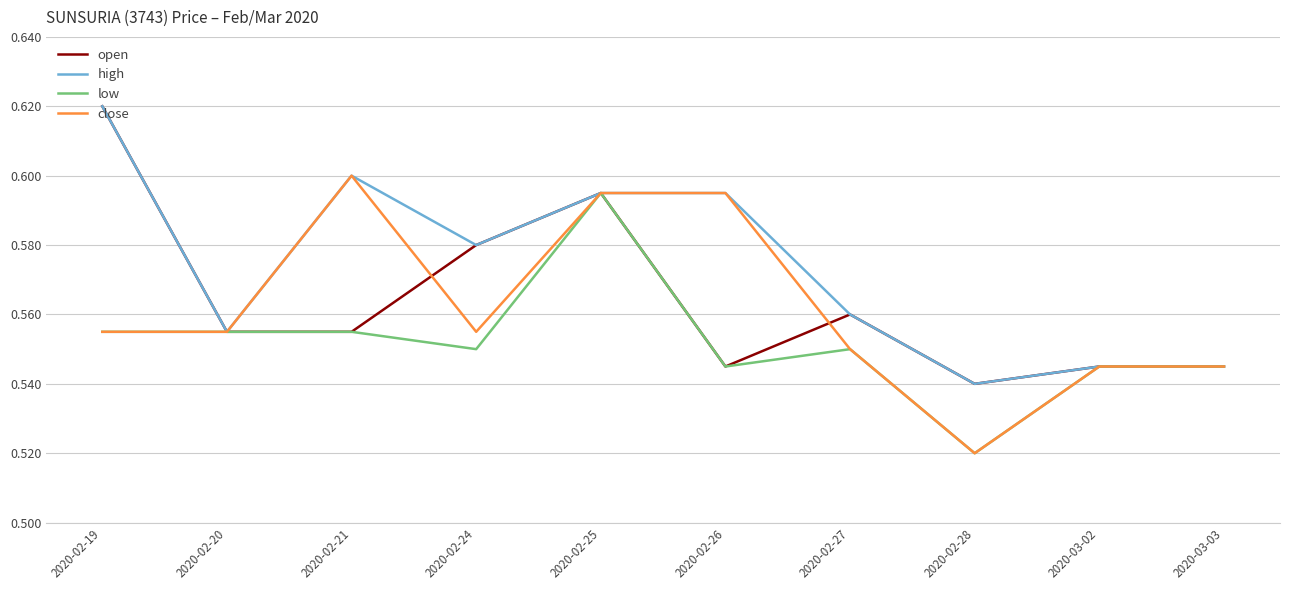

True or false: close has a value of 0.9 at 2020-02-25.

False